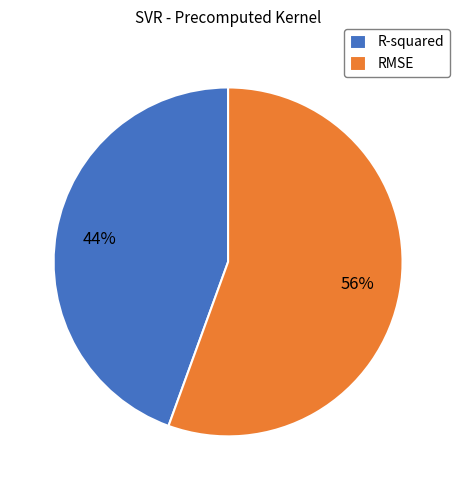

How many segments does this pie chart have?

2